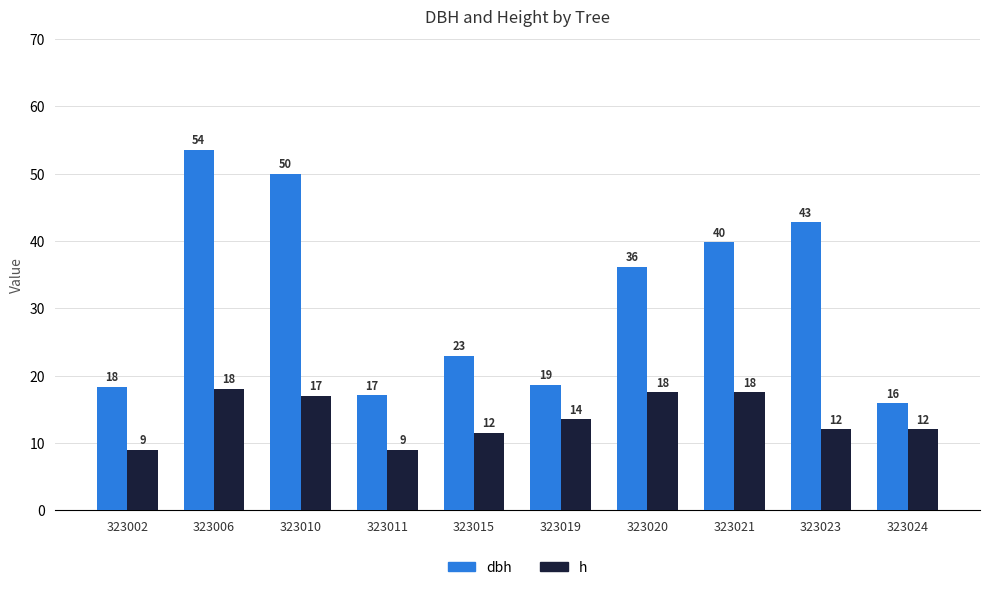

Rank the series by their maximum value, from highest to lowest.

dbh, h